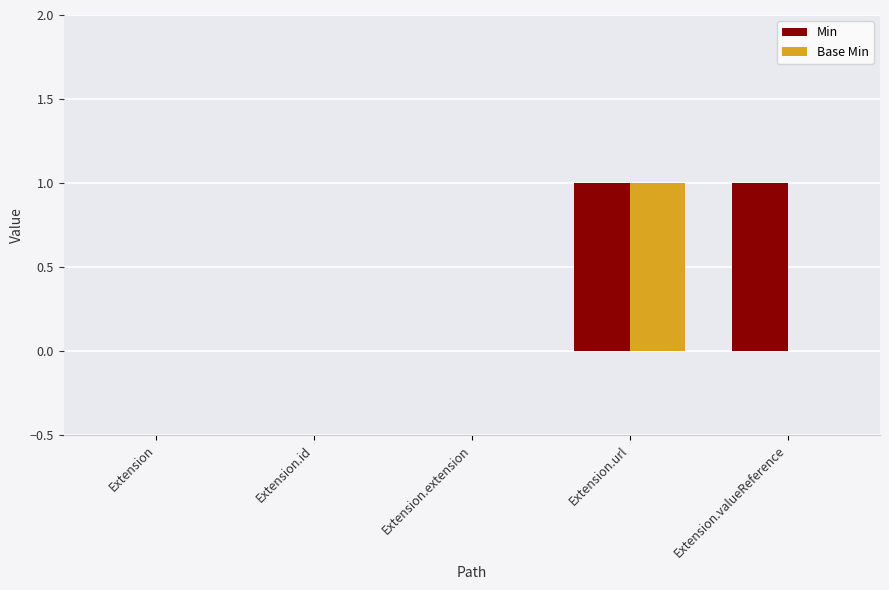

How many data points does each series have?

5